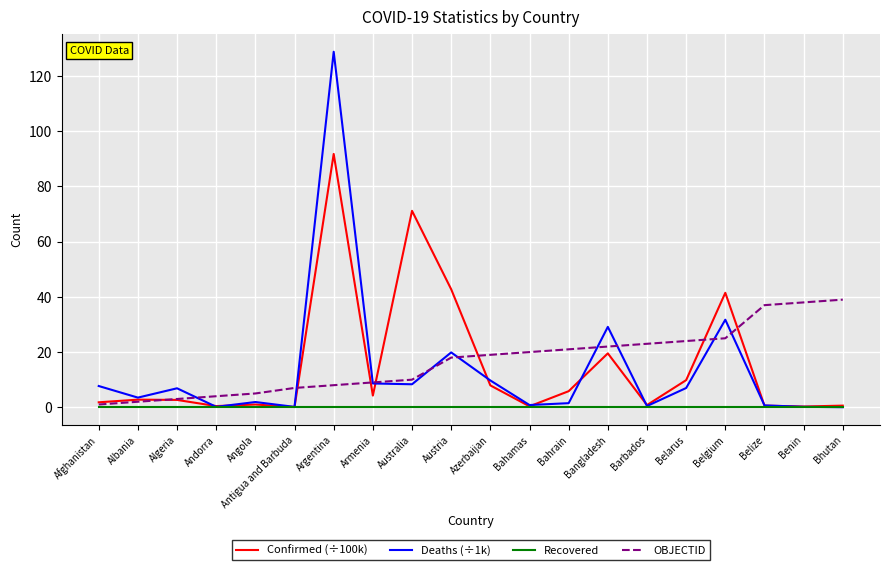

Which series has the largest range (max minus min)?

Deaths (÷1k)